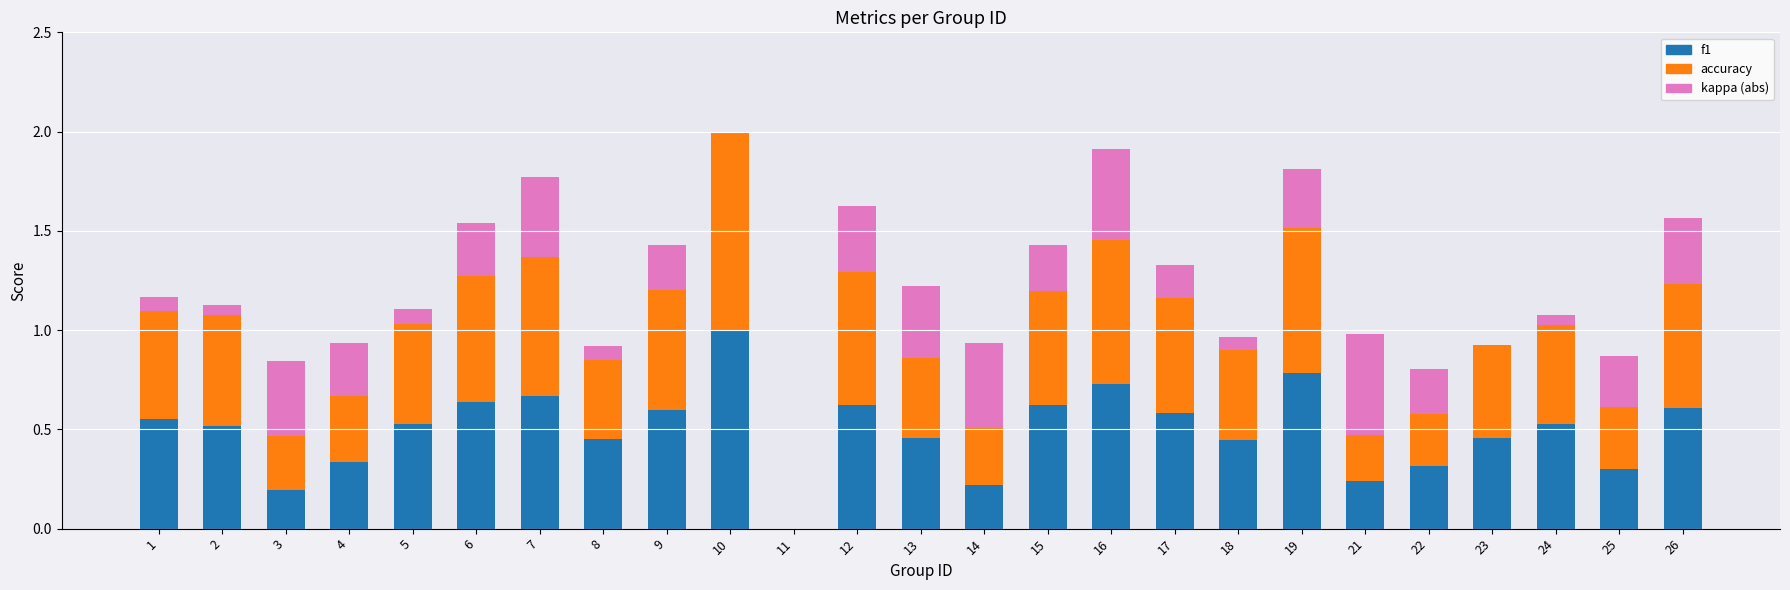

What is the maximum value for f1?

1.0